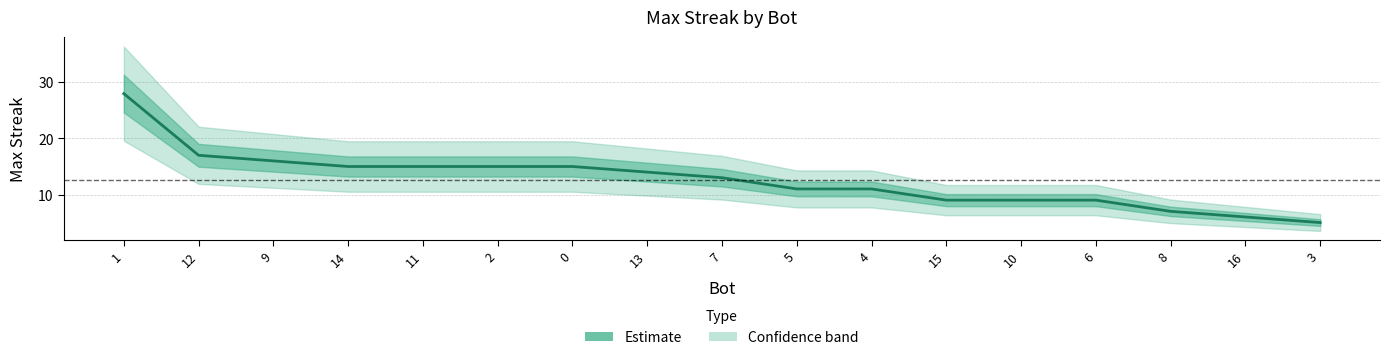

List the labels in order of value, smallest first.

3, 16, 8, 15, 10, 6, 5, 4, 7, 13, 14, 11, 2, 0, 9, 12, 1